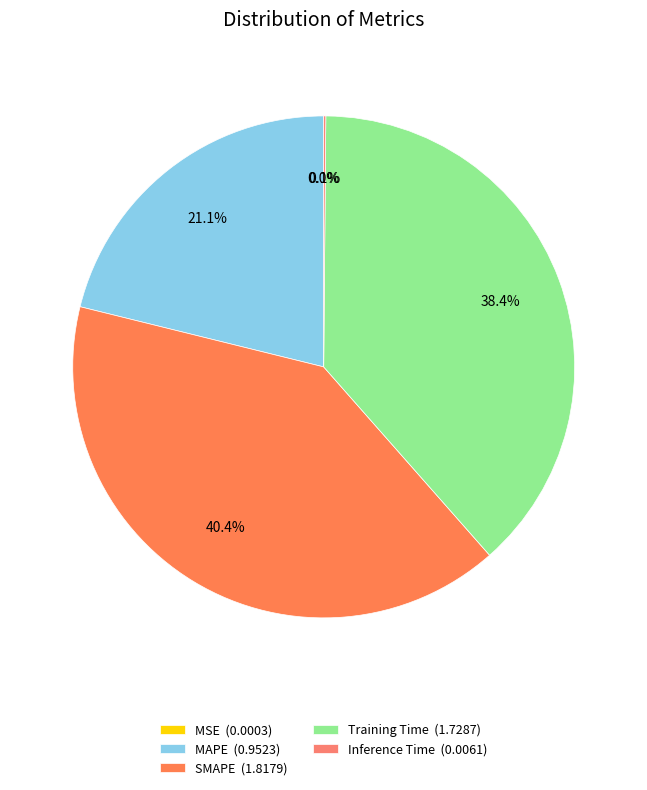

Is it true that Training Time is 38% of the pie?

True